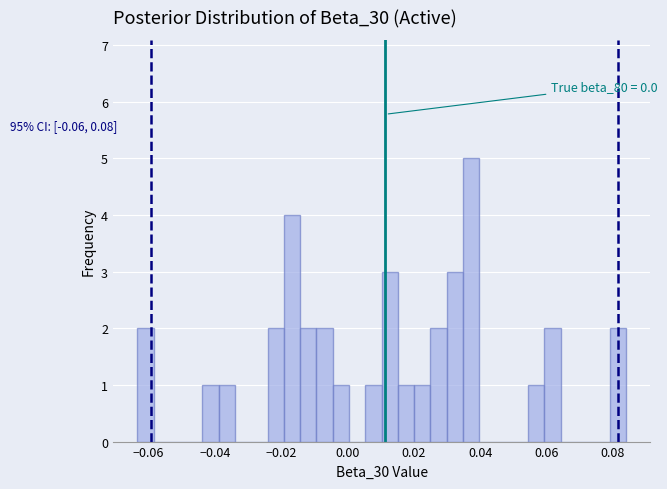

Around what value on the x-axis is the tallest bar? Give the approximate position of its centre, as read against the axis.

0.038